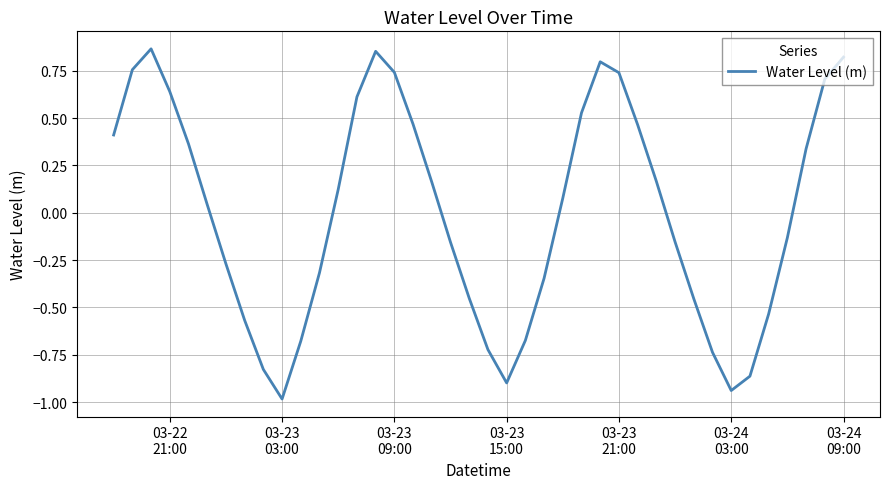

How many lines are shown in the chart?

1